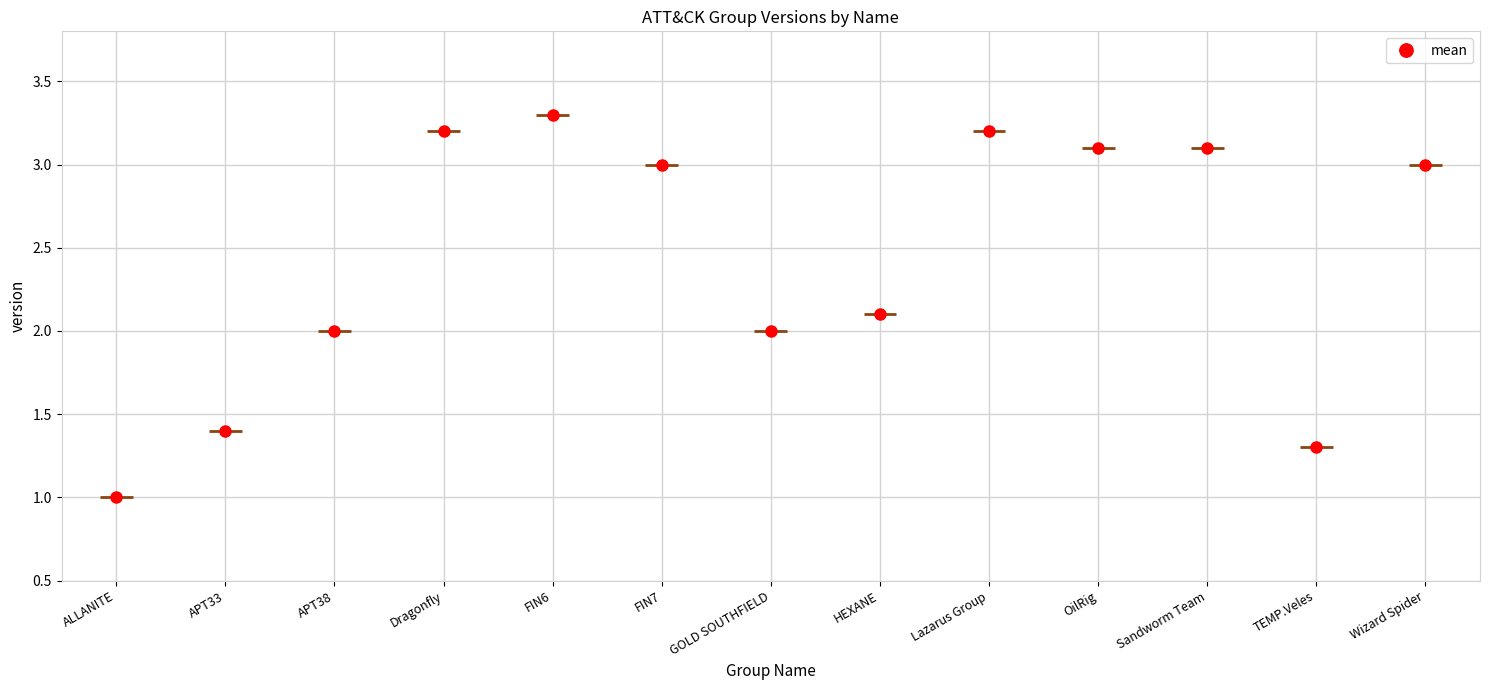

Count the number of values greater than 3.

5